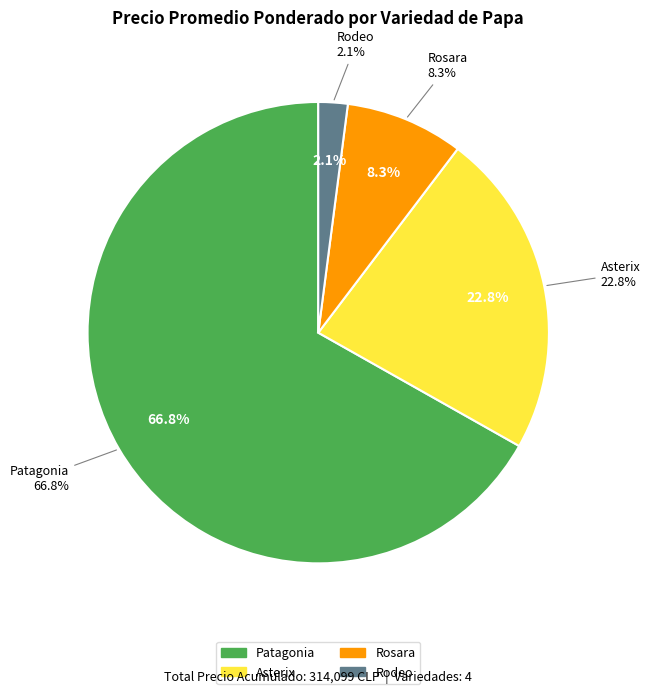

Which slice is the largest?

Patagonia